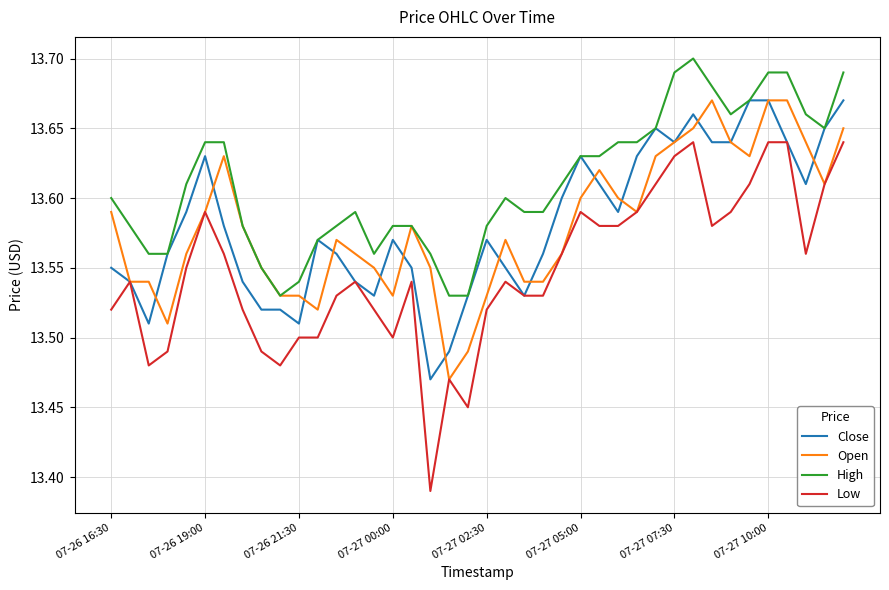

True or false: High and Low cross at least once.

False